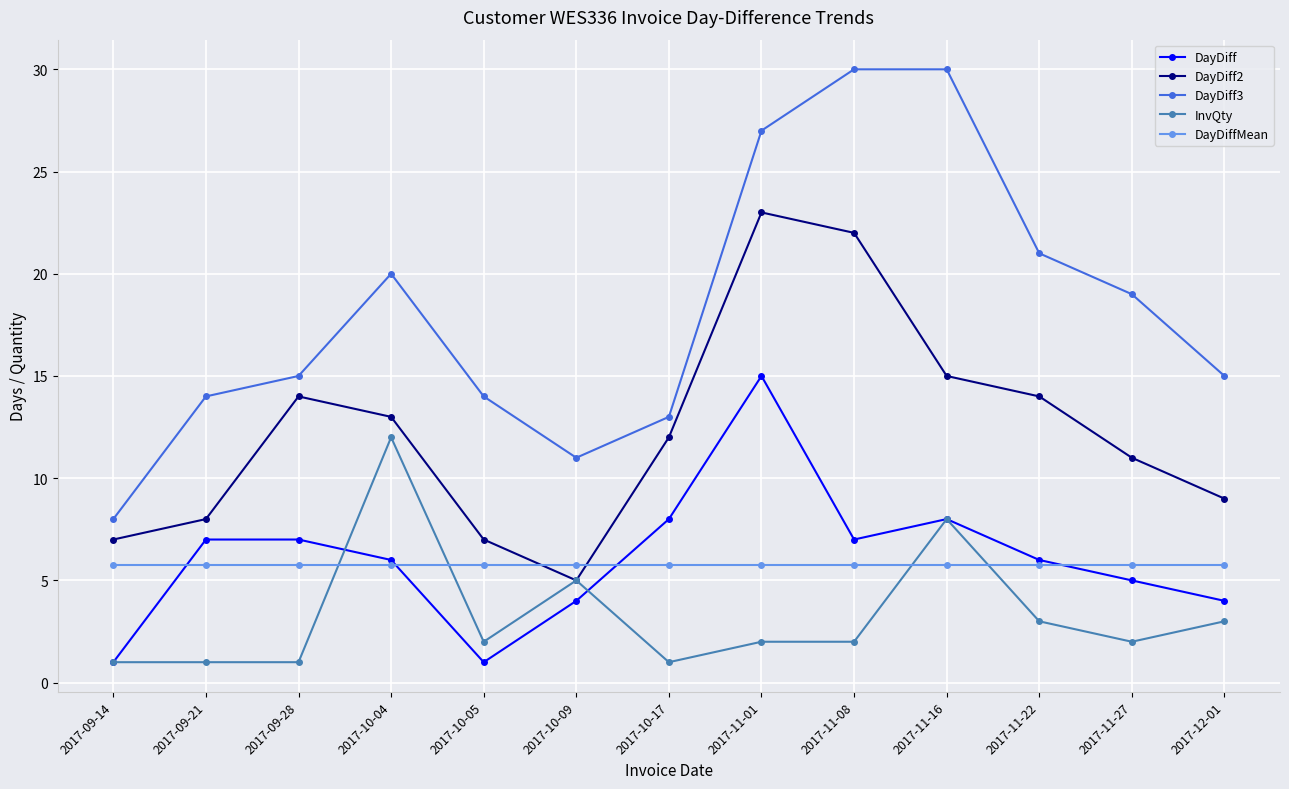

True or false: DayDiff3 and DayDiff intersect in this chart.

False